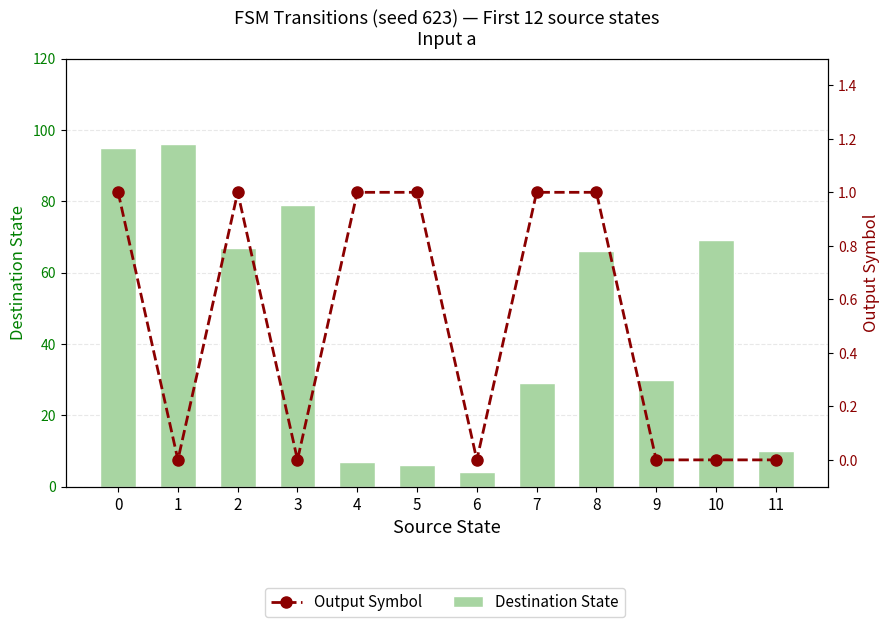

The Output Symbol series shows 1 at 8. True or false?

True